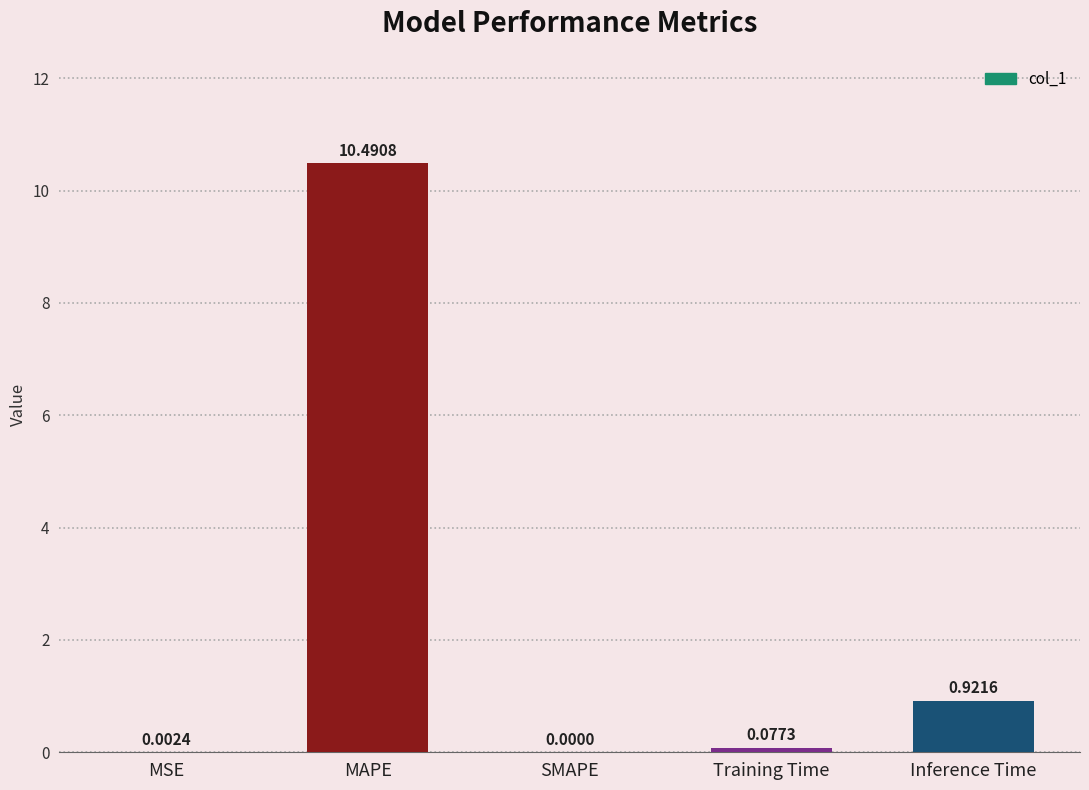

What is the change in value from SMAPE to Inference Time?

+0.9